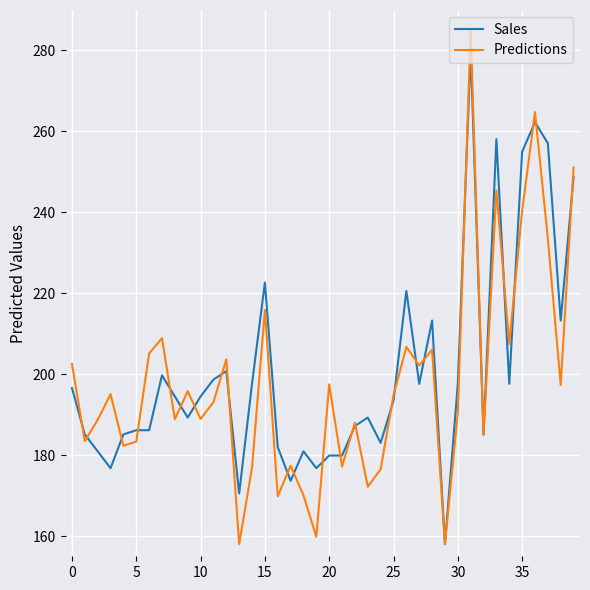

Which series has the widest spread of values?

Predictions